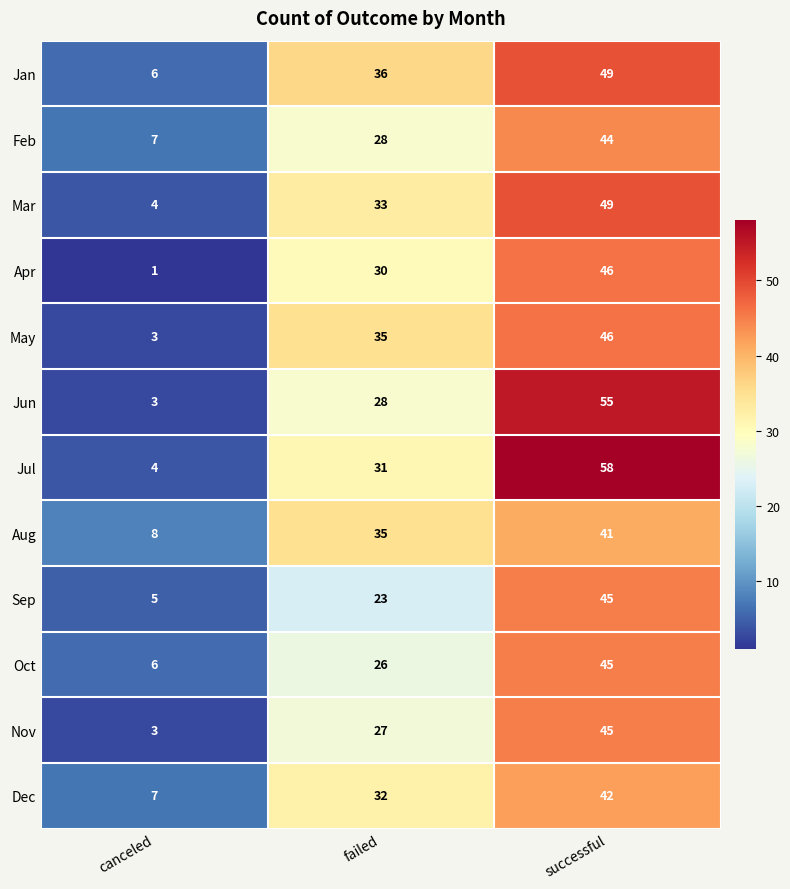

Which series has the largest range (max minus min)?

Jul